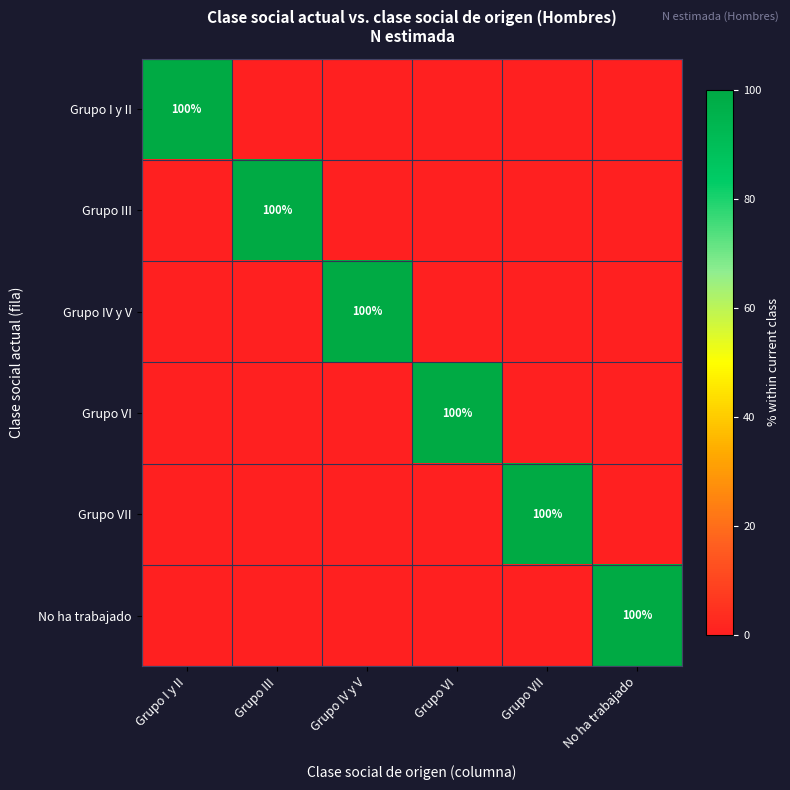

True or false: Grupo VII has a value of 146 at Grupo VII.

False